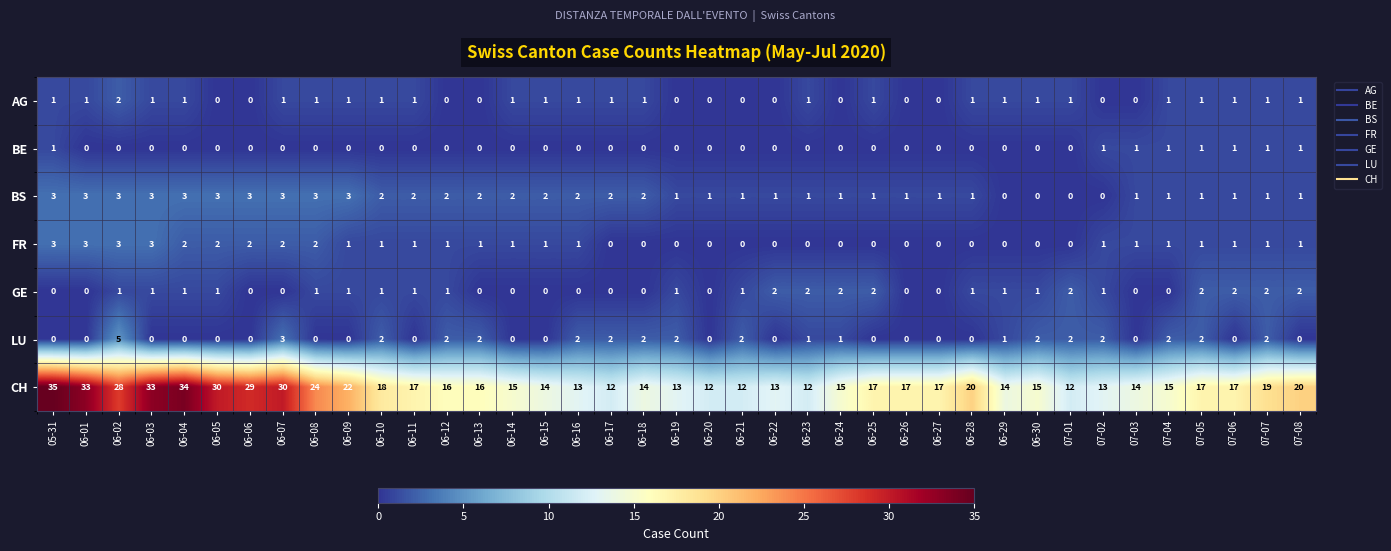

What is the sum of all BS values?

64